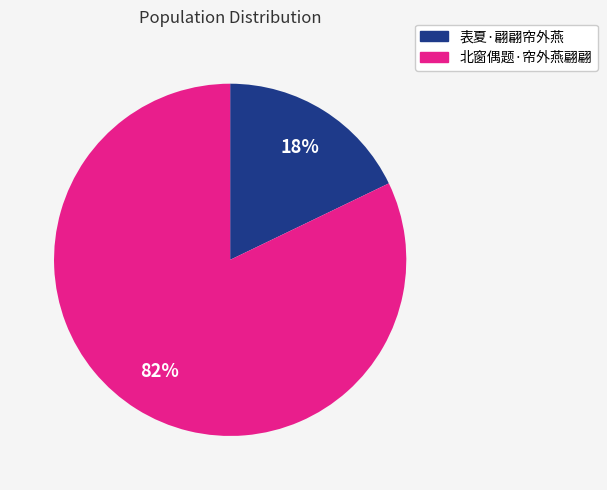

Count the number of slices in the pie.

2